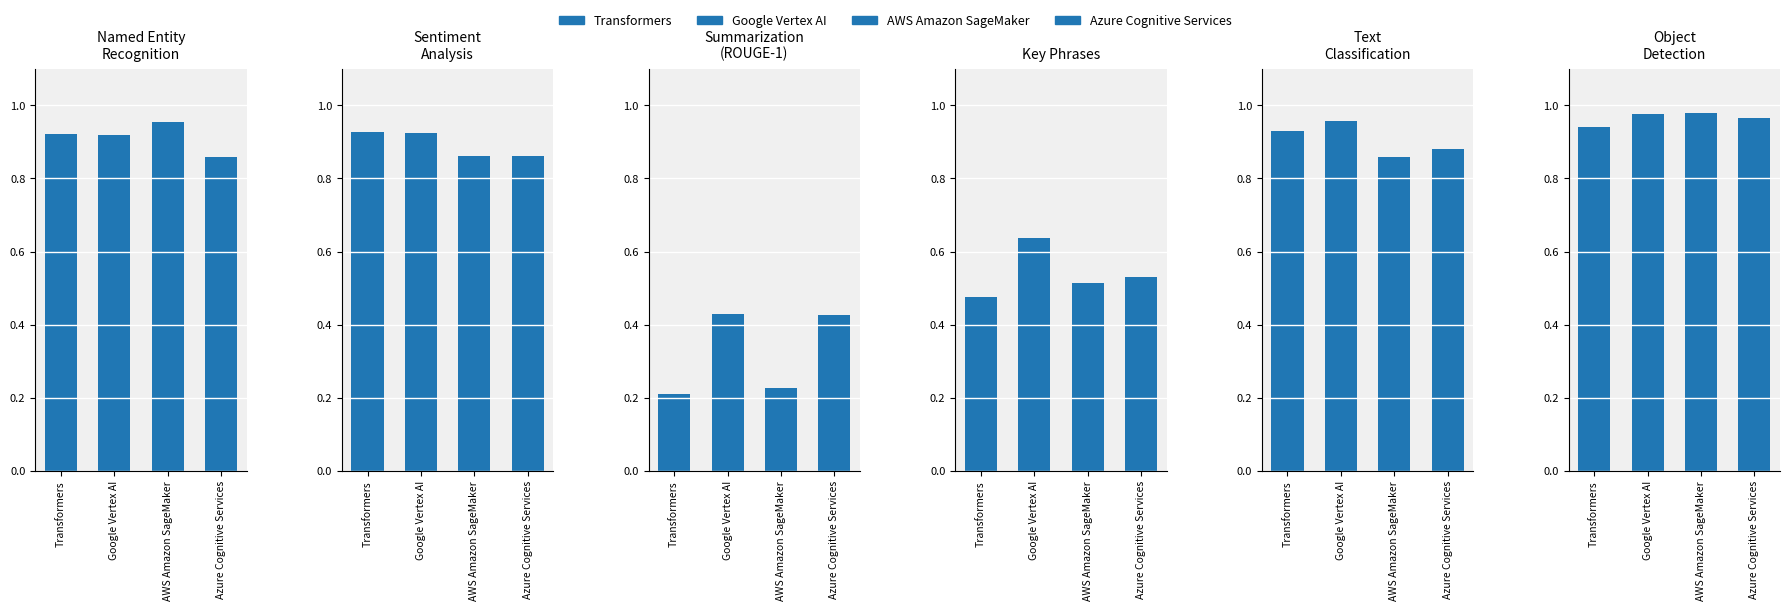

What is the sum of all Summarization
(ROUGE-1) values?

1.3